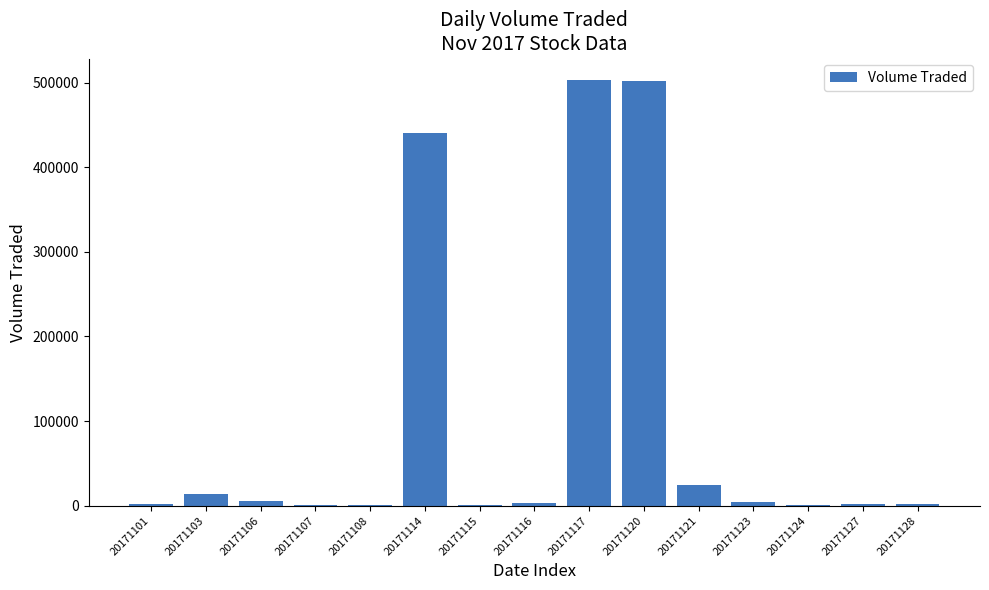

The chart shows a value of 5800 at 20171106. True or false?

True